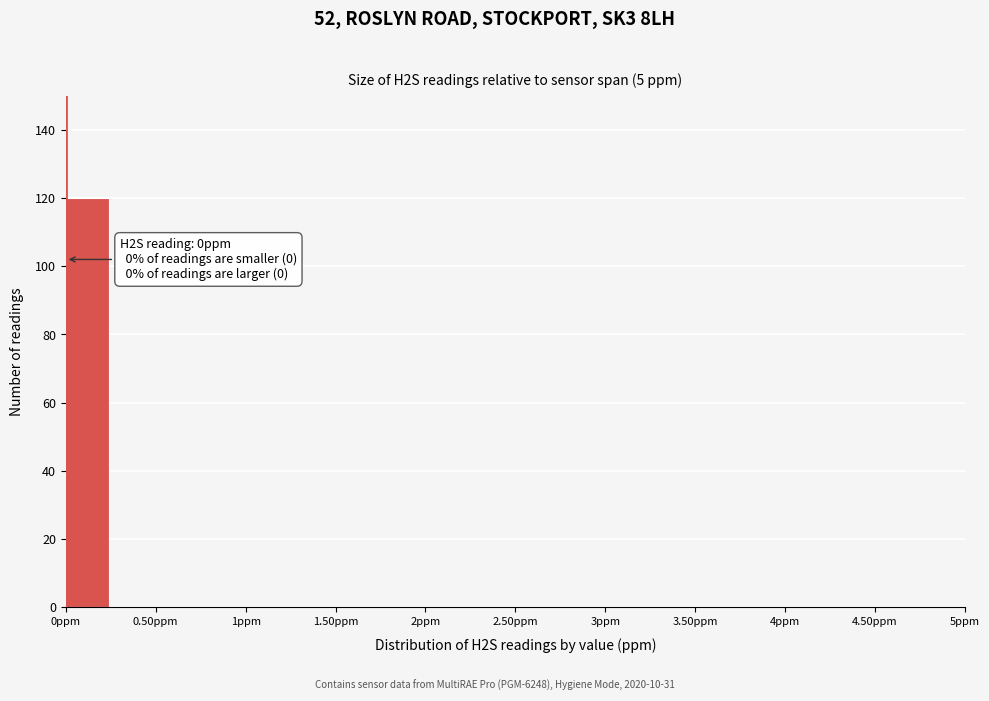

Over which range of the x-axis is the bar tallest?

0.00 to 0.25